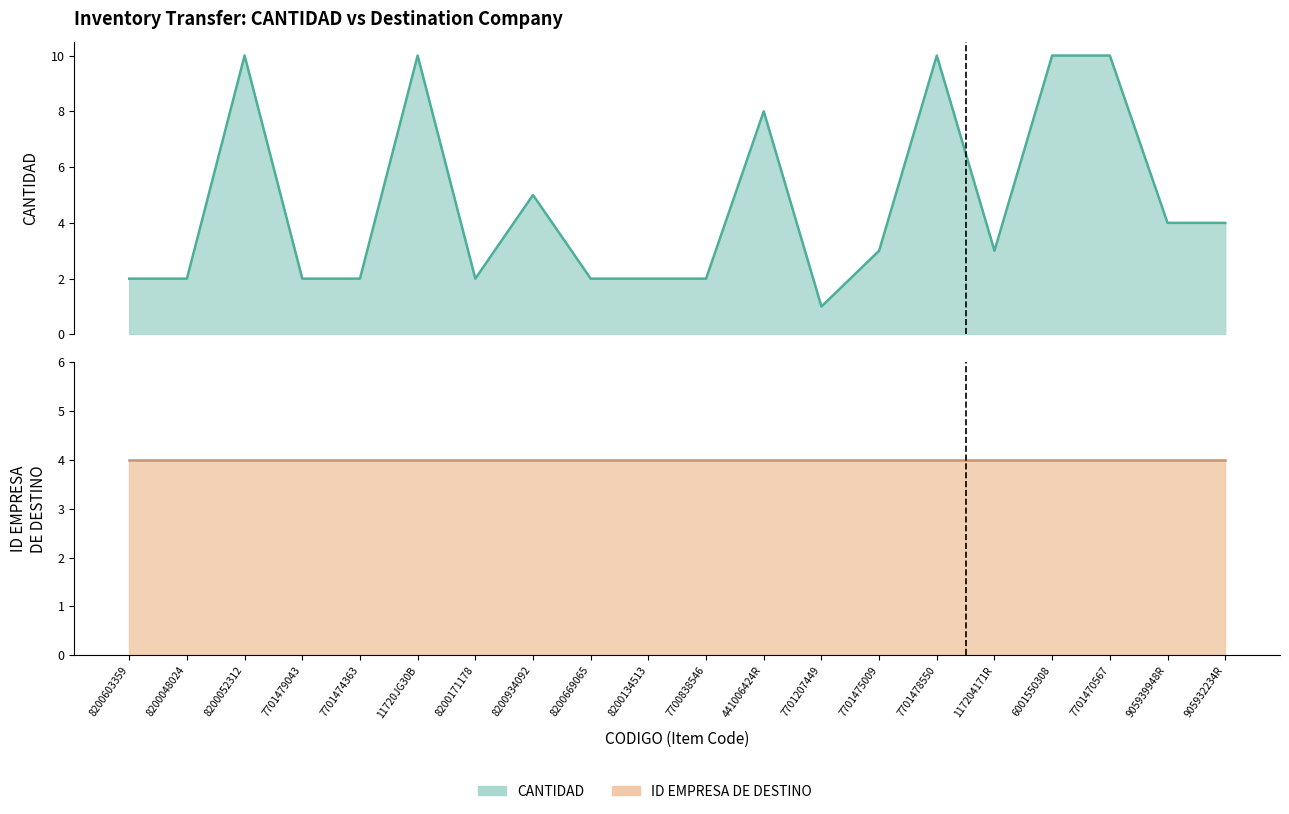

List the labels in order of value, largest first.

8200052312, 11720JG30B, 7701478550, 6001550308, 7701470567, 441006424R, 8200934092, 905939948R, 905932234R, 7701475009, 117204171R, 8200603359, 8200048024, 7701479043, 7701474363, 8200171178, 8200669065, 8200134513, 7700838546, 7701207449